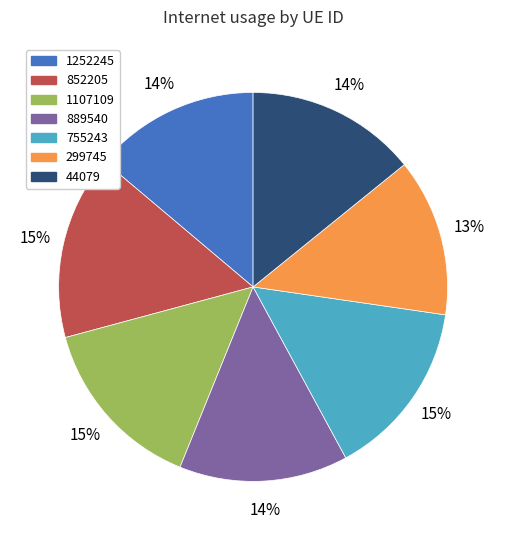

True or false: 44079 accounts for 1% of the total.

False